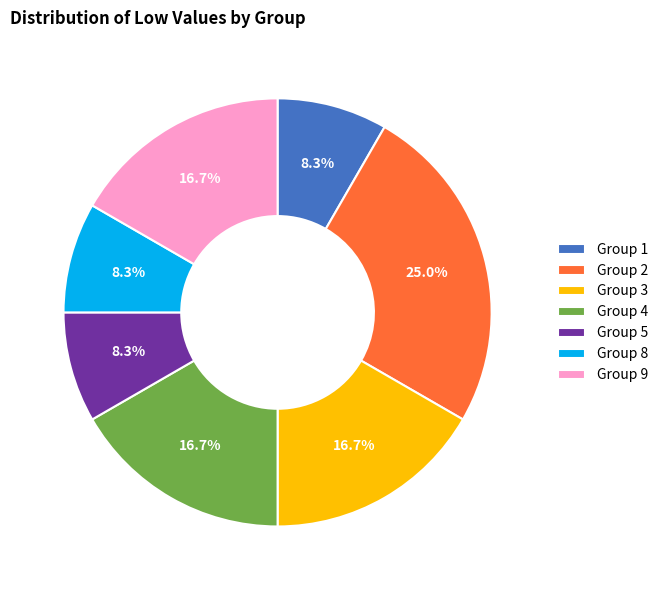

Between Group 1 and Group 4, which is larger?

Group 4